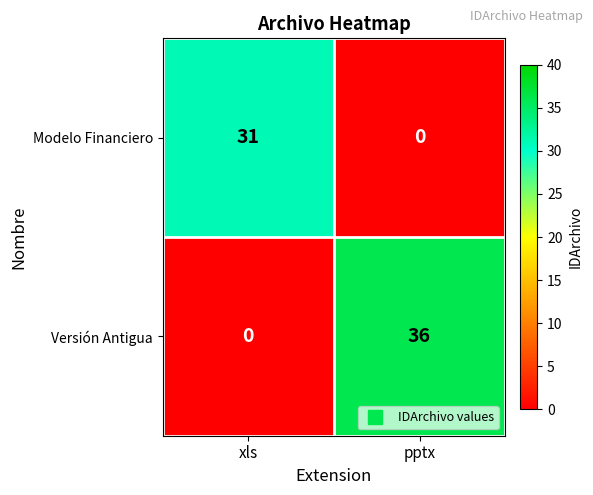

What is the greatest value displayed?

36